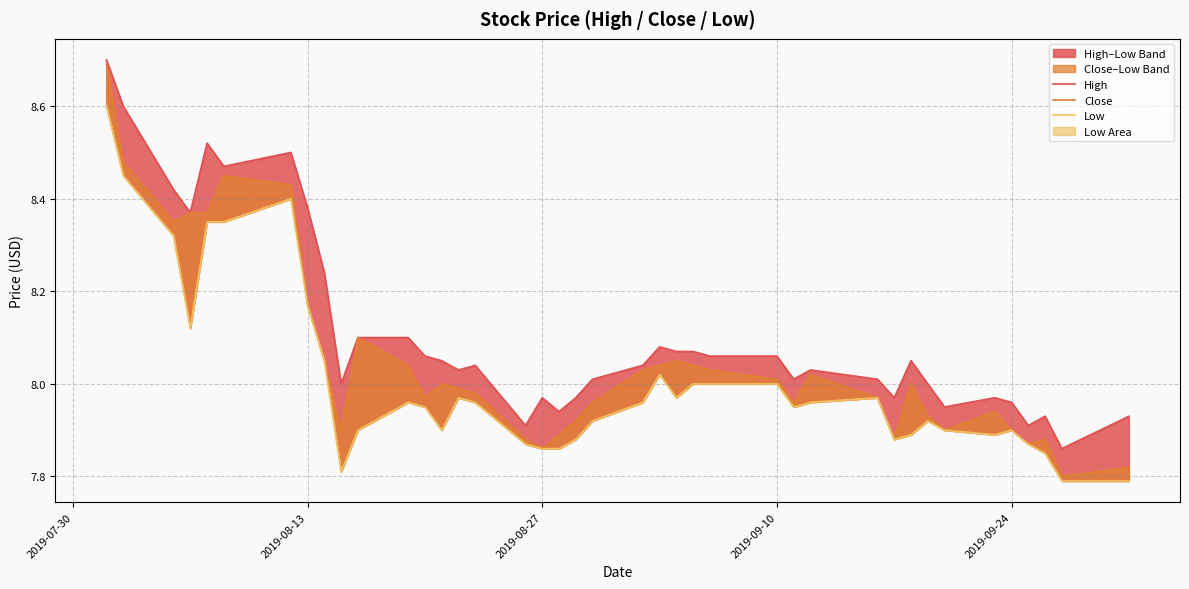

Which series has the largest total across all categories?

High